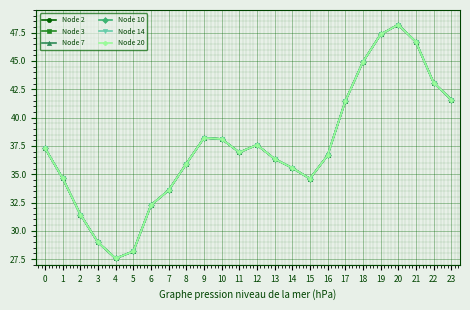

What is the maximum value for Node 7?

48.2